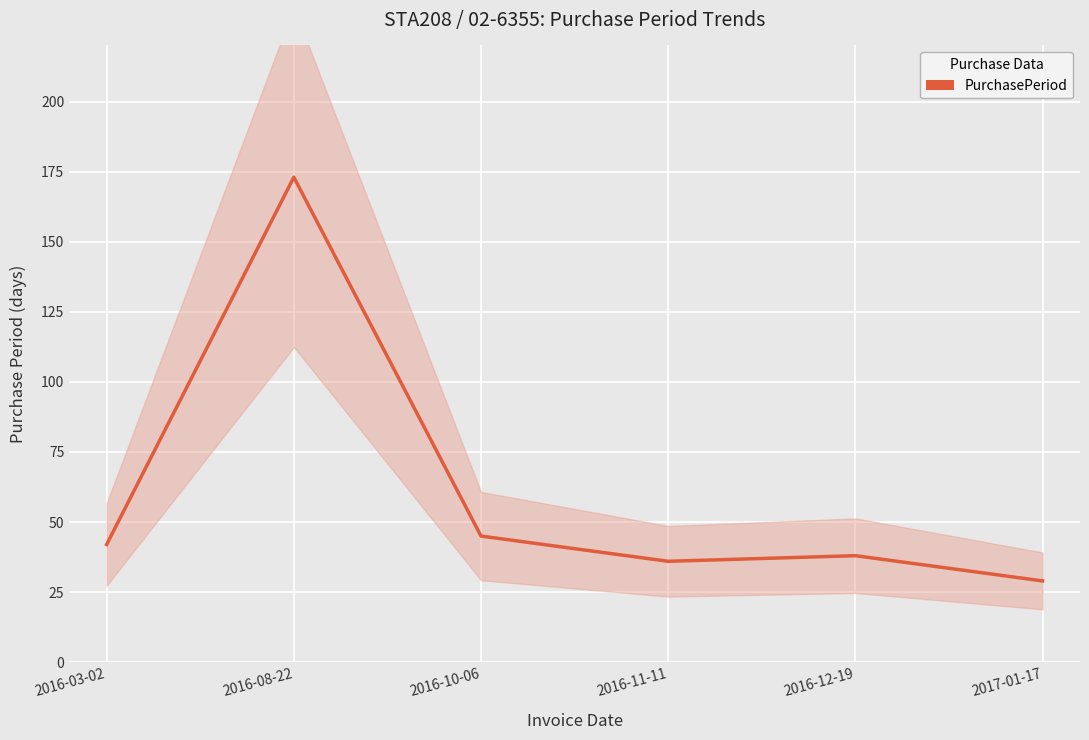

What position from the left is 2016-12-19?

5